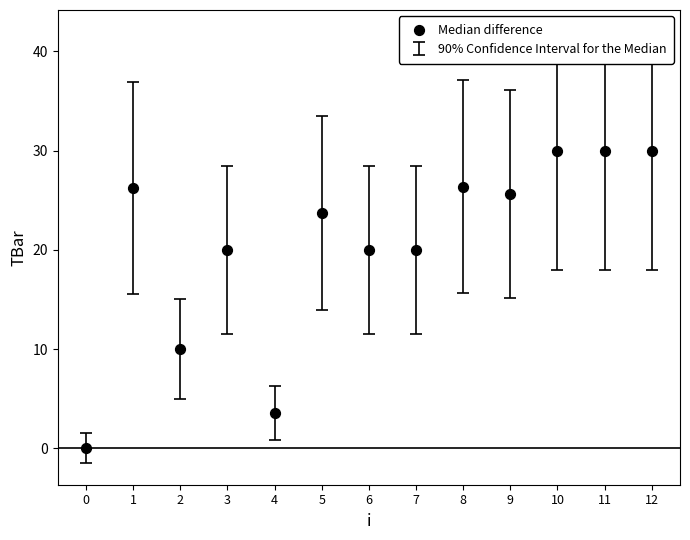

What is the range of Y values (max minus min)?

30.0